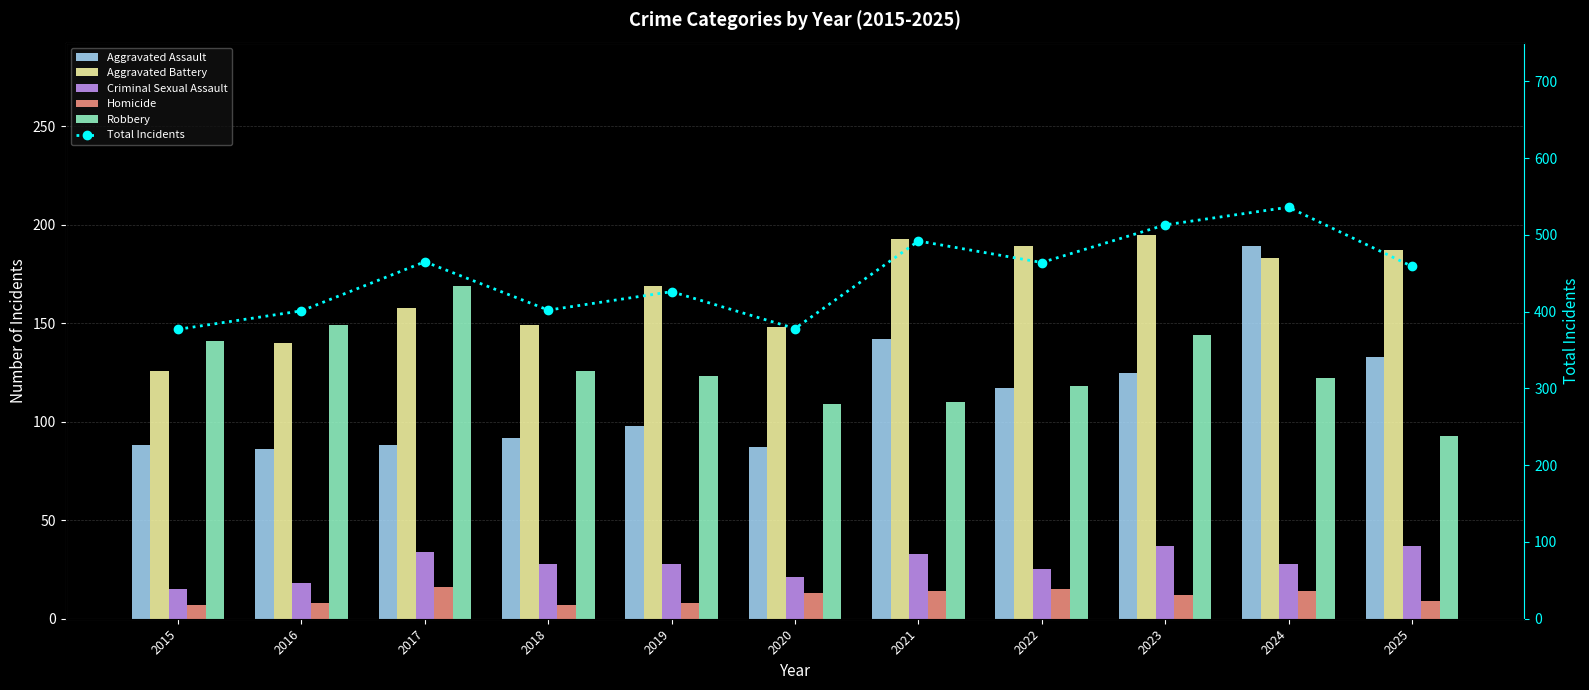

List the series in order of their peak value, lowest first.

Homicide, Criminal Sexual Assault, Robbery, Aggravated Assault, Aggravated Battery, Total Incidents